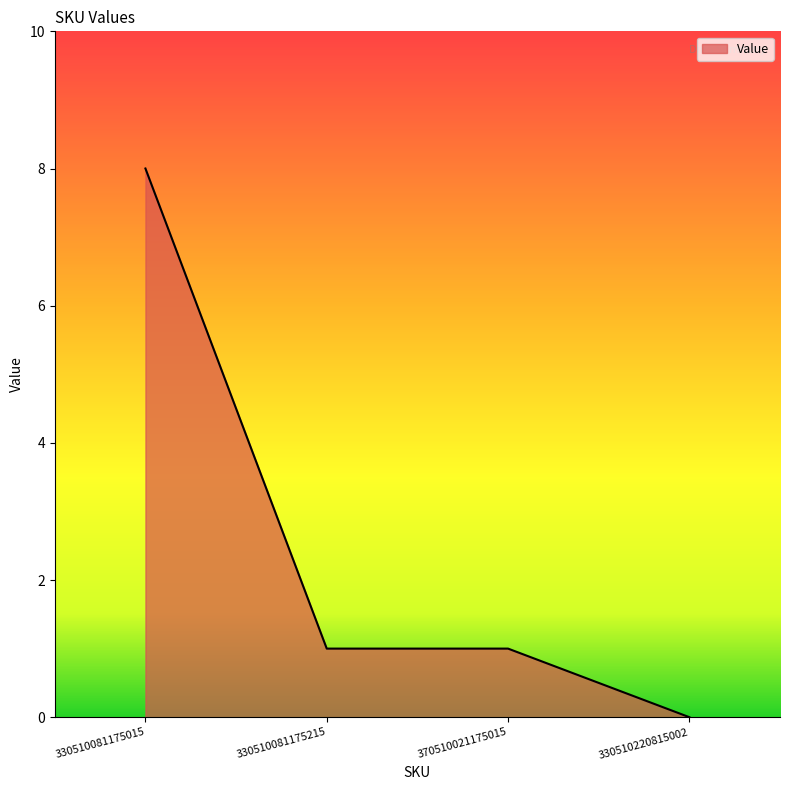

At which category does the chart reach its minimum across all series?

330510220815002